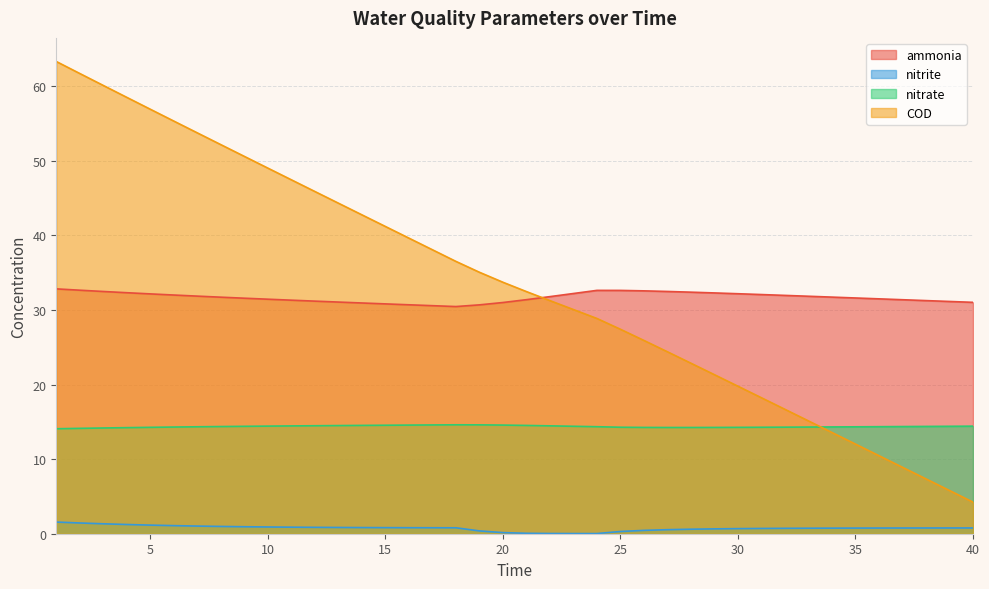

The value of COD at 21 is 7.3. True or false?

False